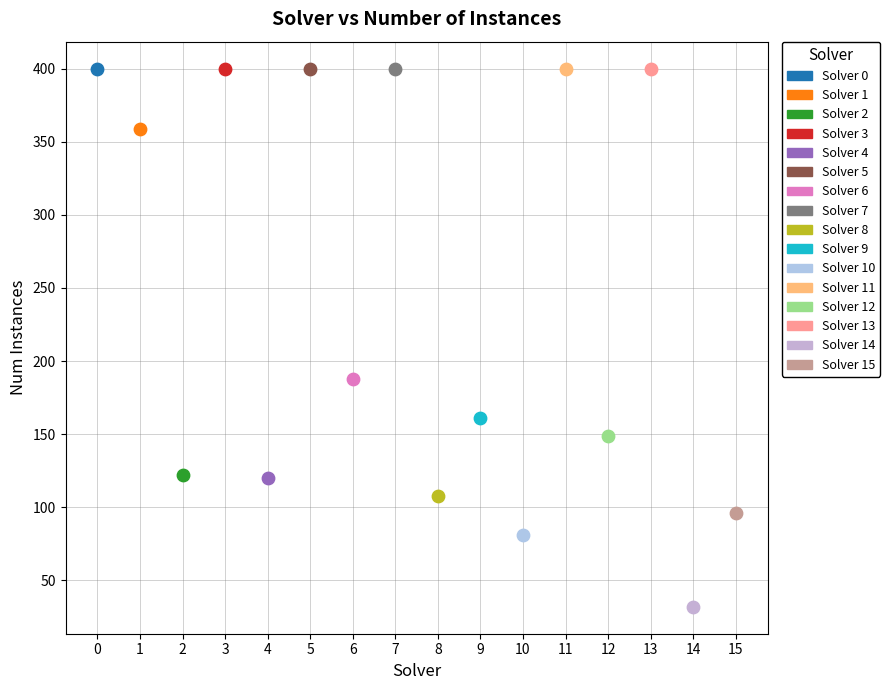

What are all the series names shown in the legend?

Solver 0, Solver 1, Solver 2, Solver 3, Solver 4, Solver 5, Solver 6, Solver 7, Solver 8, Solver 9, Solver 10, Solver 11, Solver 12, Solver 13, Solver 14, Solver 15